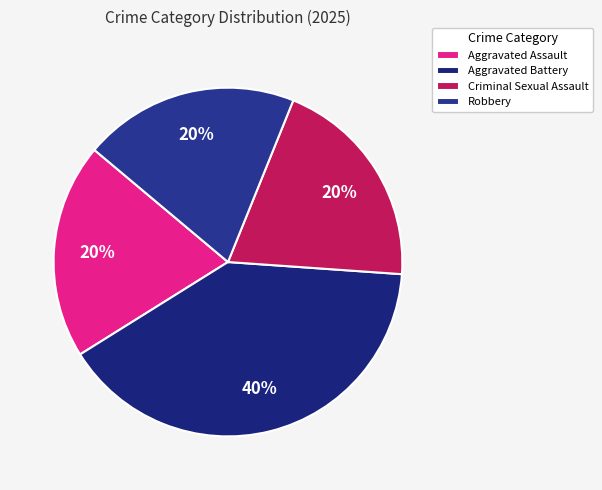

Is there a majority slice in this chart?

No